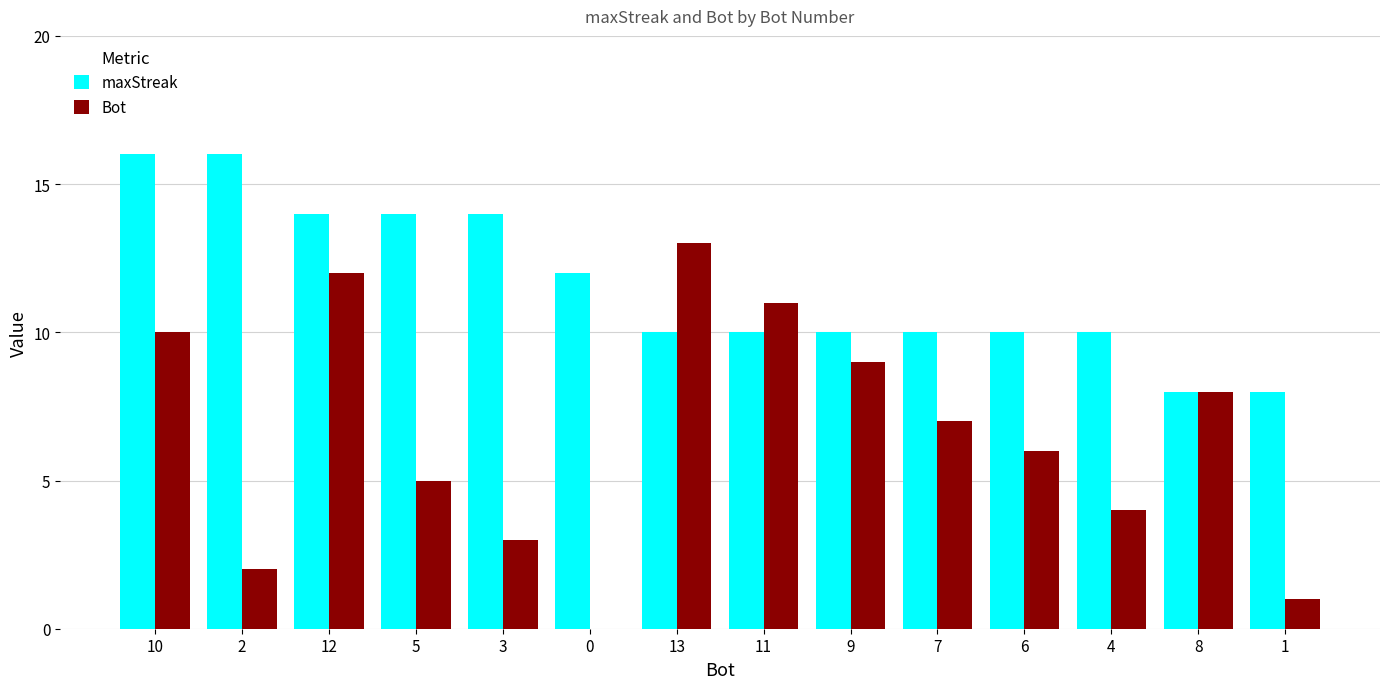

Which category has the highest value in the Bot series?

13